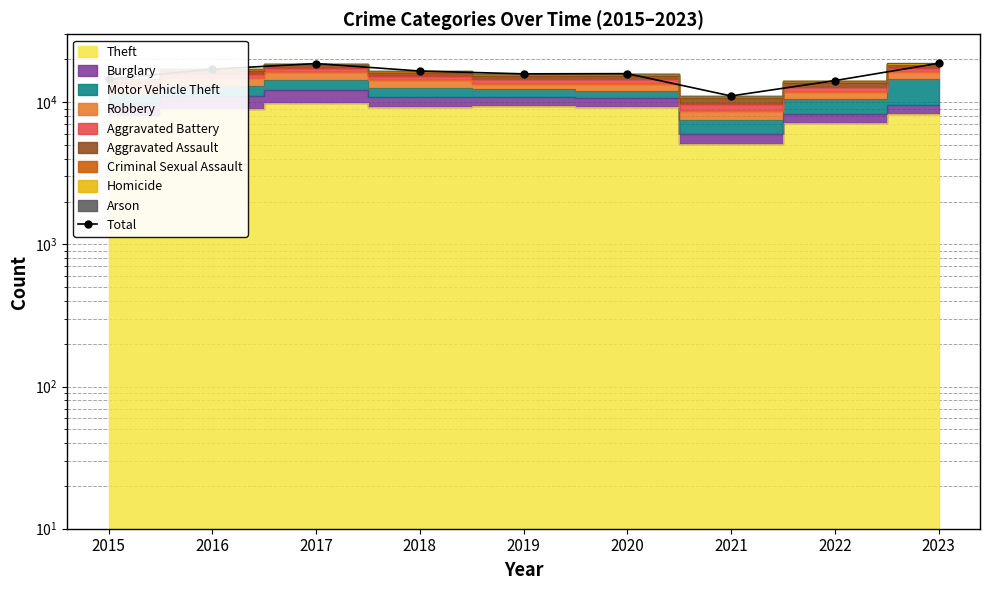

What is the difference between the maximum and minimum values?

7703